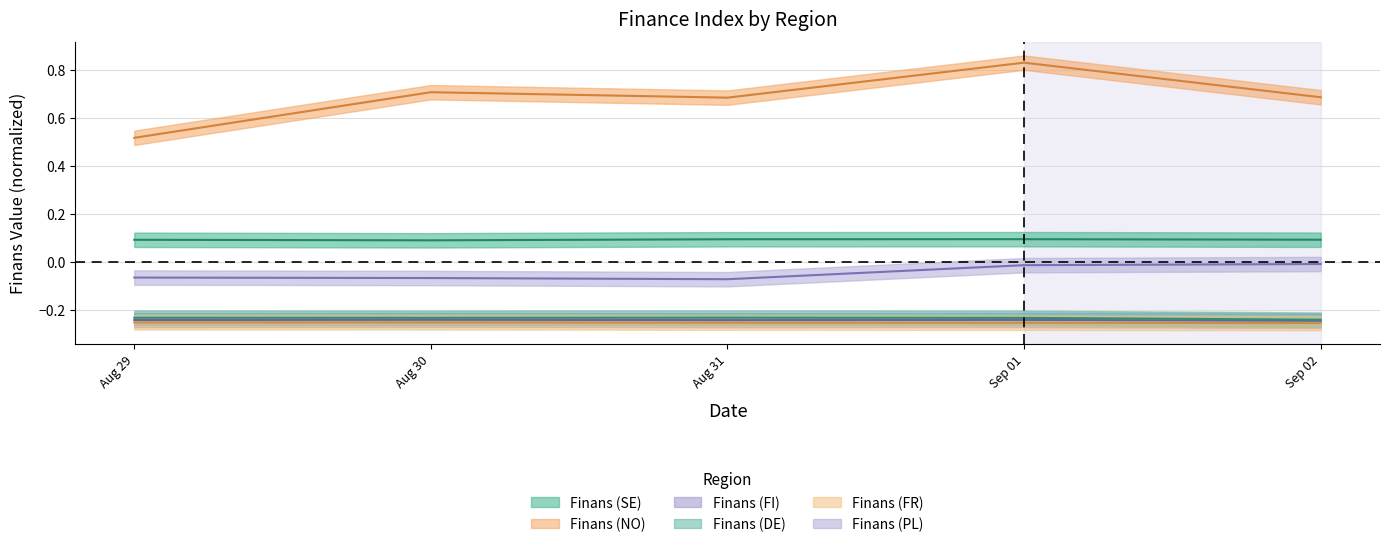

At which category does the chart reach its minimum across all series?

Sep 02